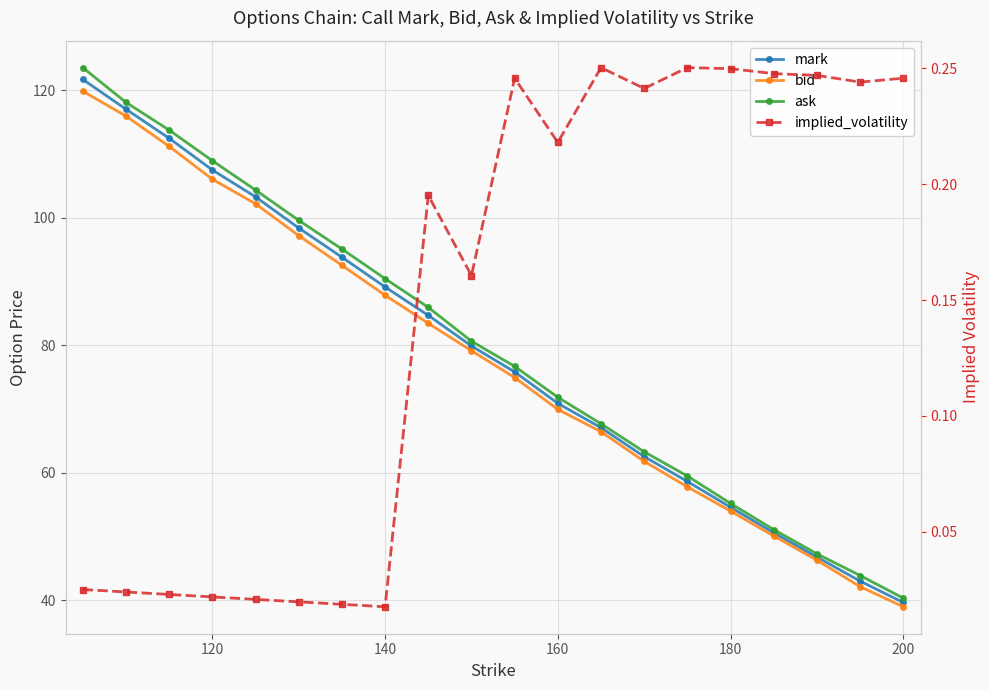

Rank the series by their maximum value, from highest to lowest.

ask, mark, bid, implied_volatility